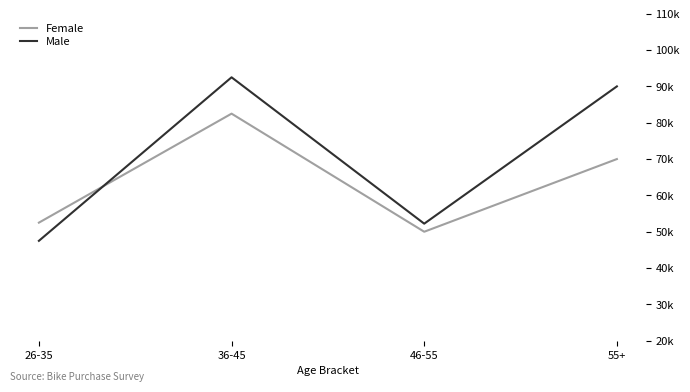

Which series changed the most between 26-35 and 36-45?

Male